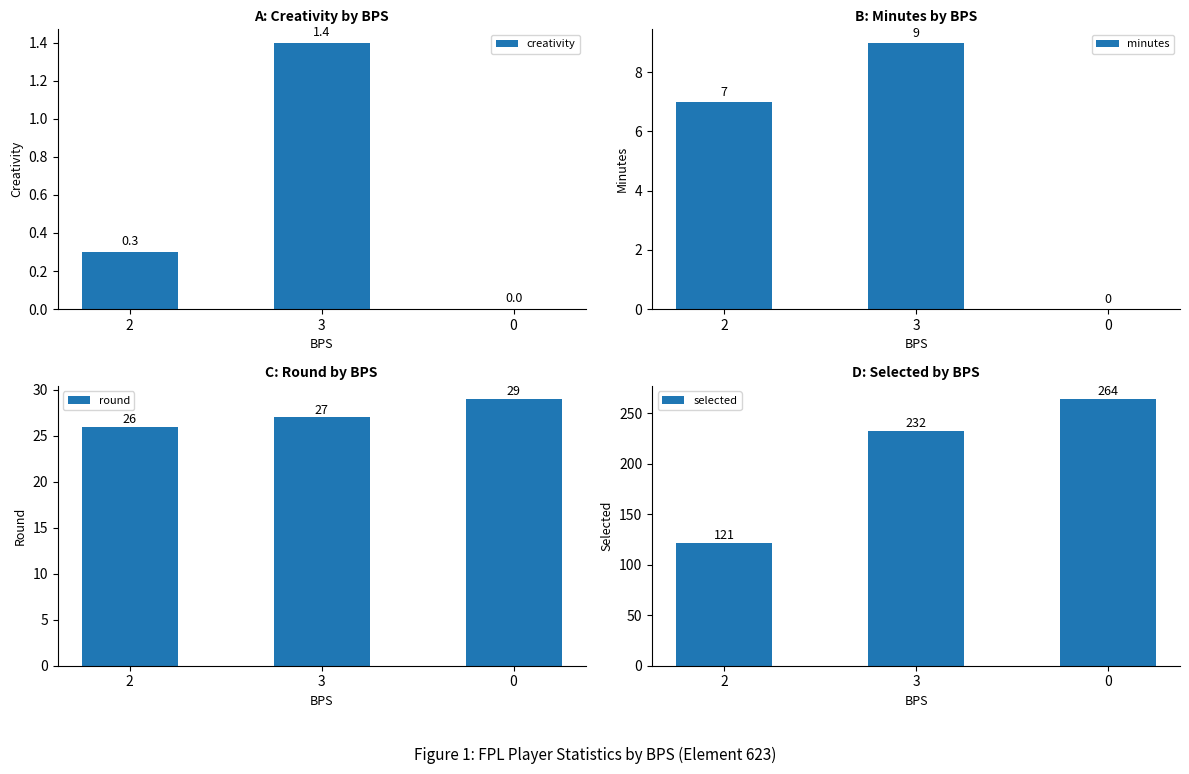

Reading left to right, extract all data points from this chart.

creativity: 0.3	1.4	0.0
minutes: 7.0	9.0	0.0
round: 26.0	27.0	29.0
selected: 121.0	232.0	264.0